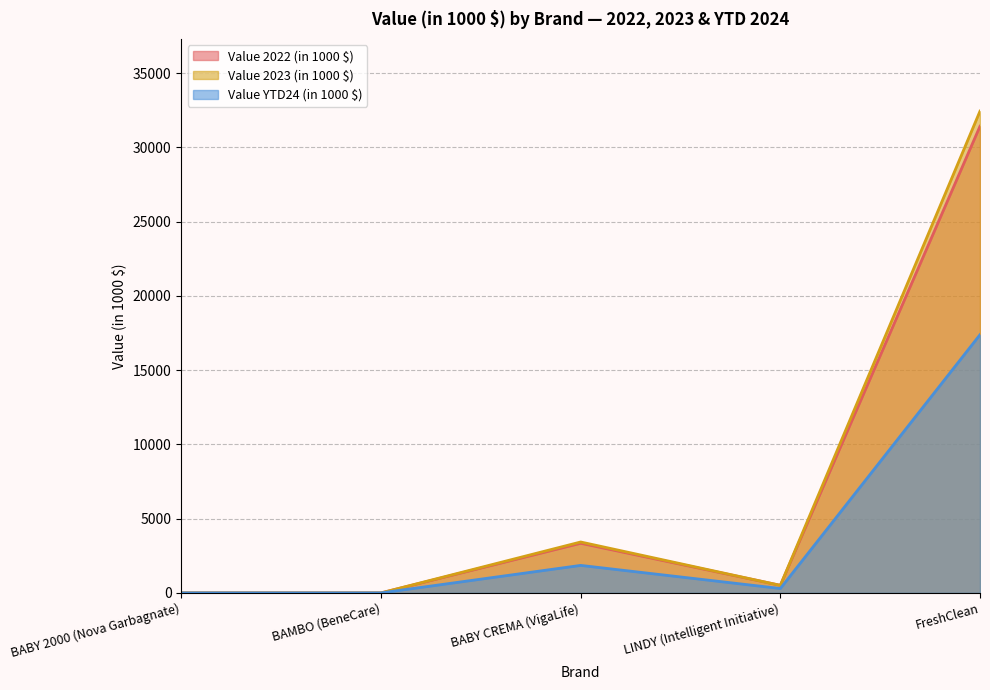

At which label does Value 2023 (in 1000 $) first exceed 507?

BABY CREMA (VigaLife)